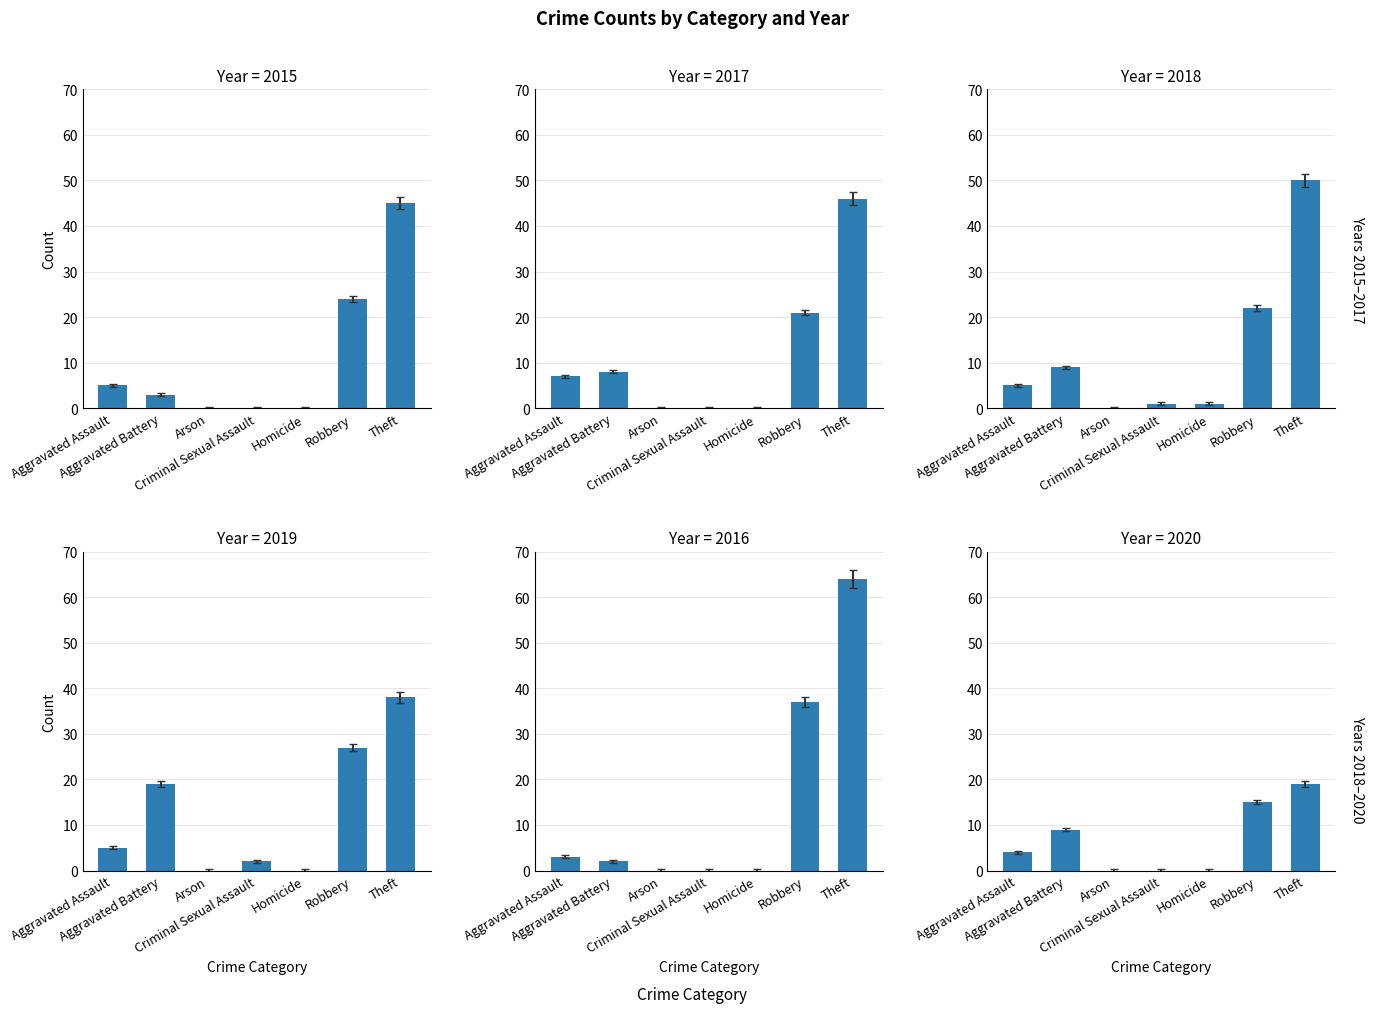

Reading left to right, what are all the values shown in this chart?

2015: 5	3	0	0	0	24	45
2017: 7	8	0	0	0	21	46
2018: 5	9	0	1	1	22	50
2019: 5	19	0	2	0	27	38
2016: 3	2	0	0	0	37	64
2020: 4	9	0	0	0	15	19